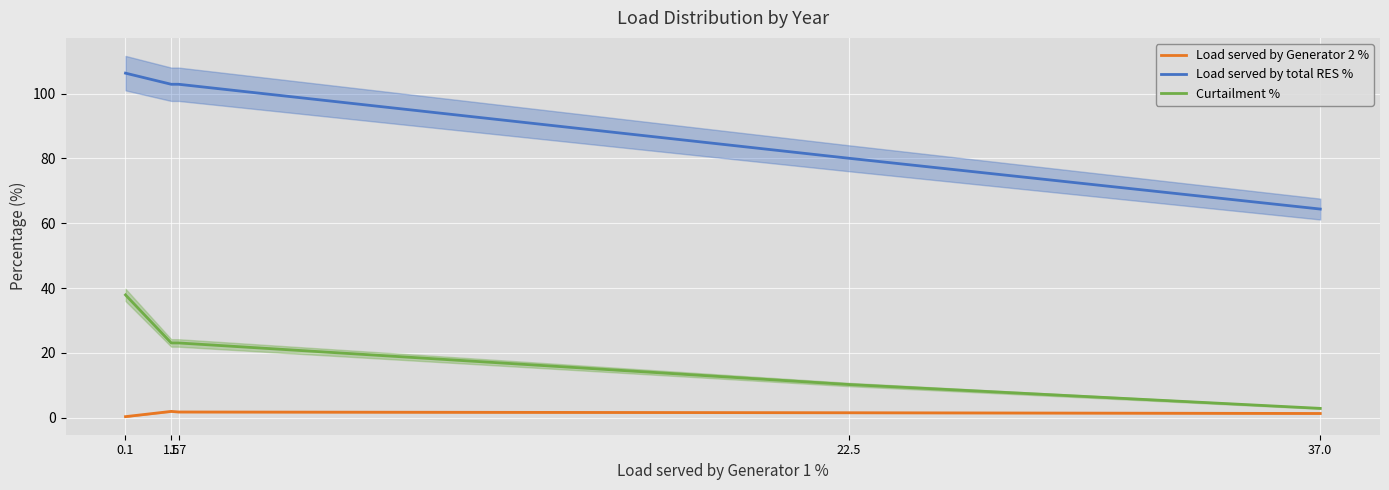

Rank the series by their maximum value, from highest to lowest.

Load served by total RES %, Curtailment %, Load served by Generator 2 %